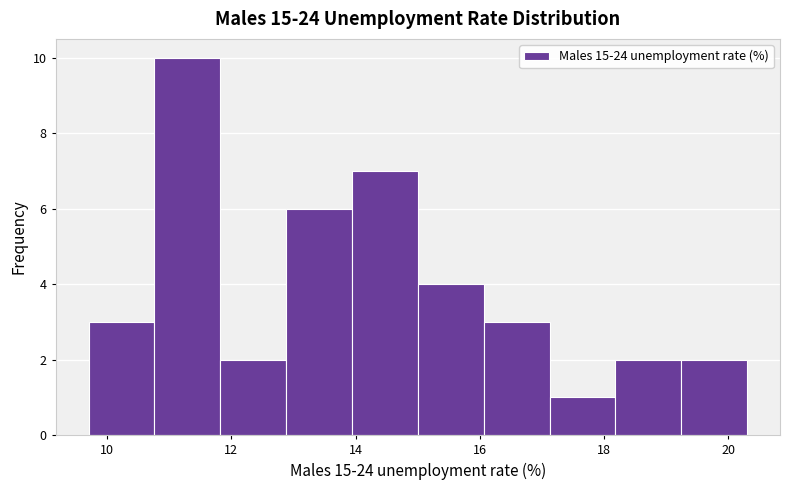

What is the height of the bar covering 16.06 to 17.12 on the x-axis? Neither the bar edges nor the heights are printed on the chart, so give them approximately, as read against the axes.

3